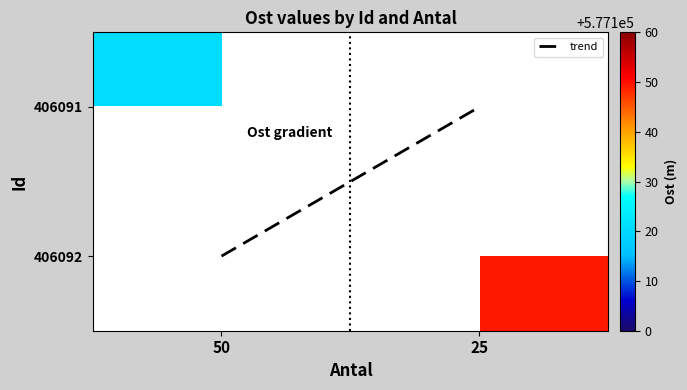

Which series has the largest range (max minus min)?

trend